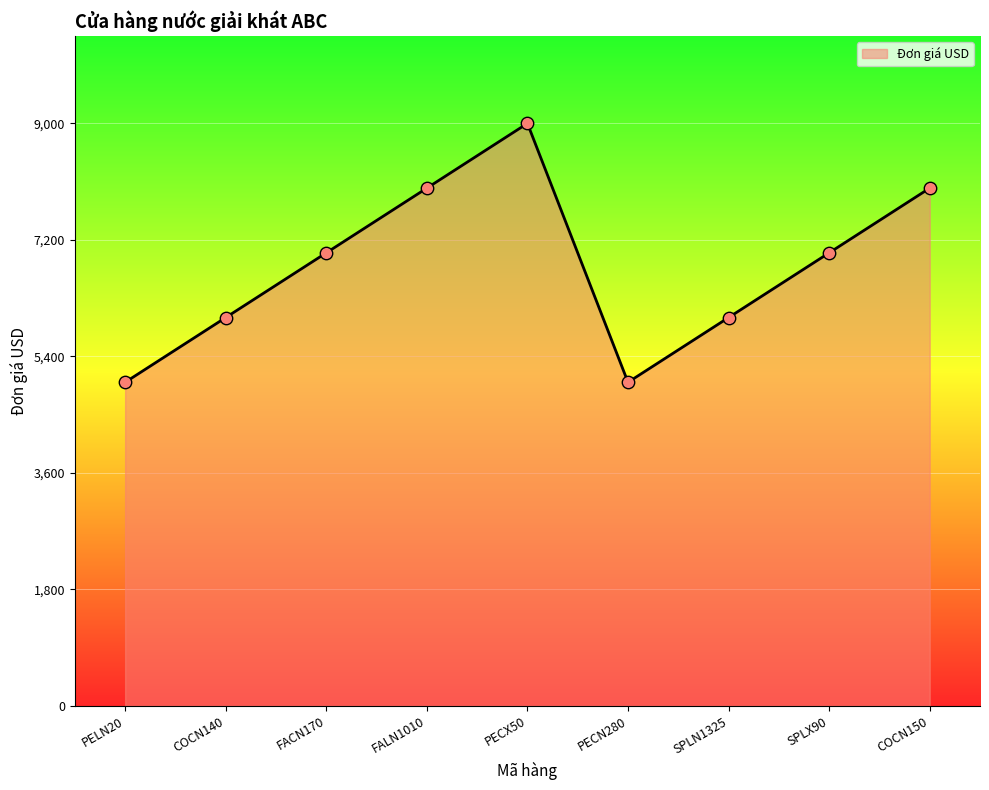

What is the ratio of the value at PELN20 to the value at PECN280?

1.0